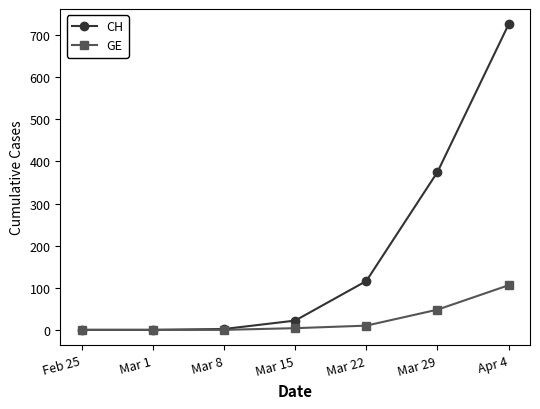

Count the number of data series in this chart.

2